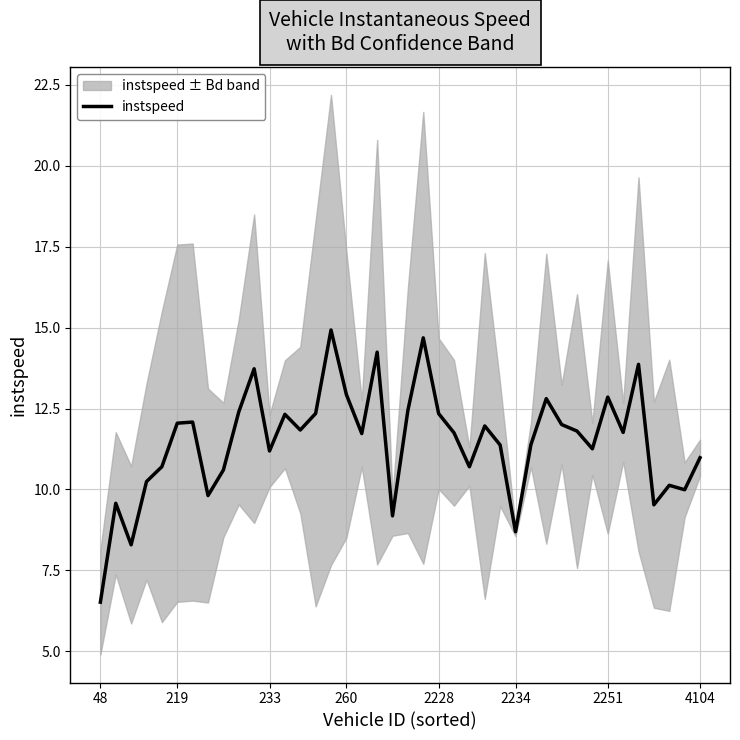

At which label does instspeed reach its minimum?

48